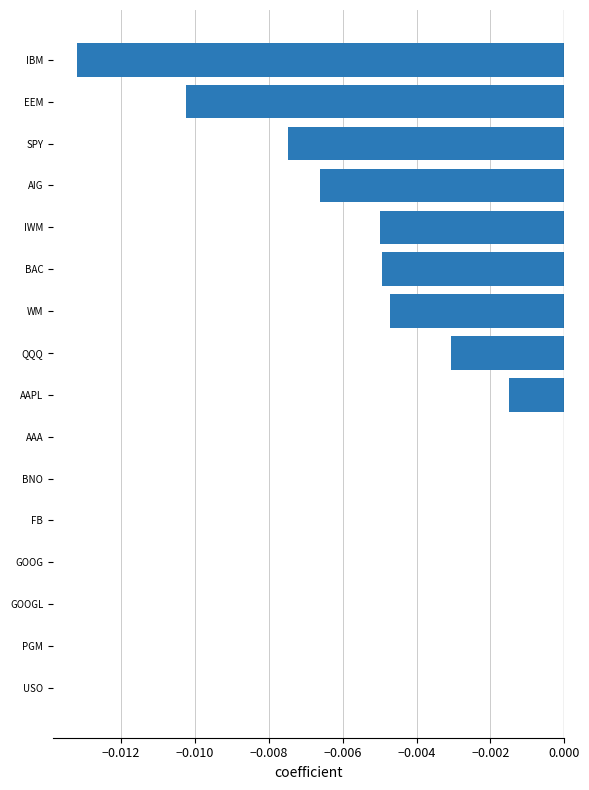

The chart shows a value of -0.0 at SPY. True or false?

True